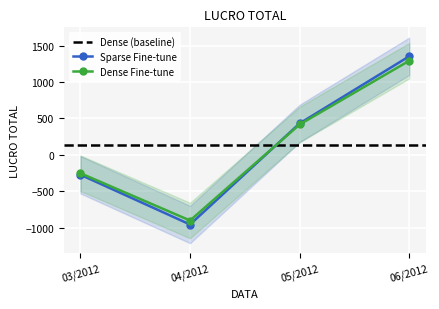

What is the maximum value for Sparse Fine-tune?

1354.3